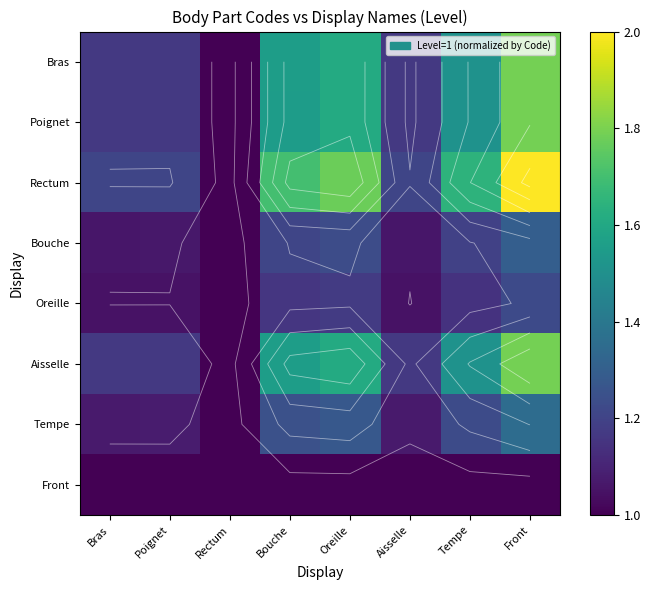

What is the total value across all series at Front?

12.2